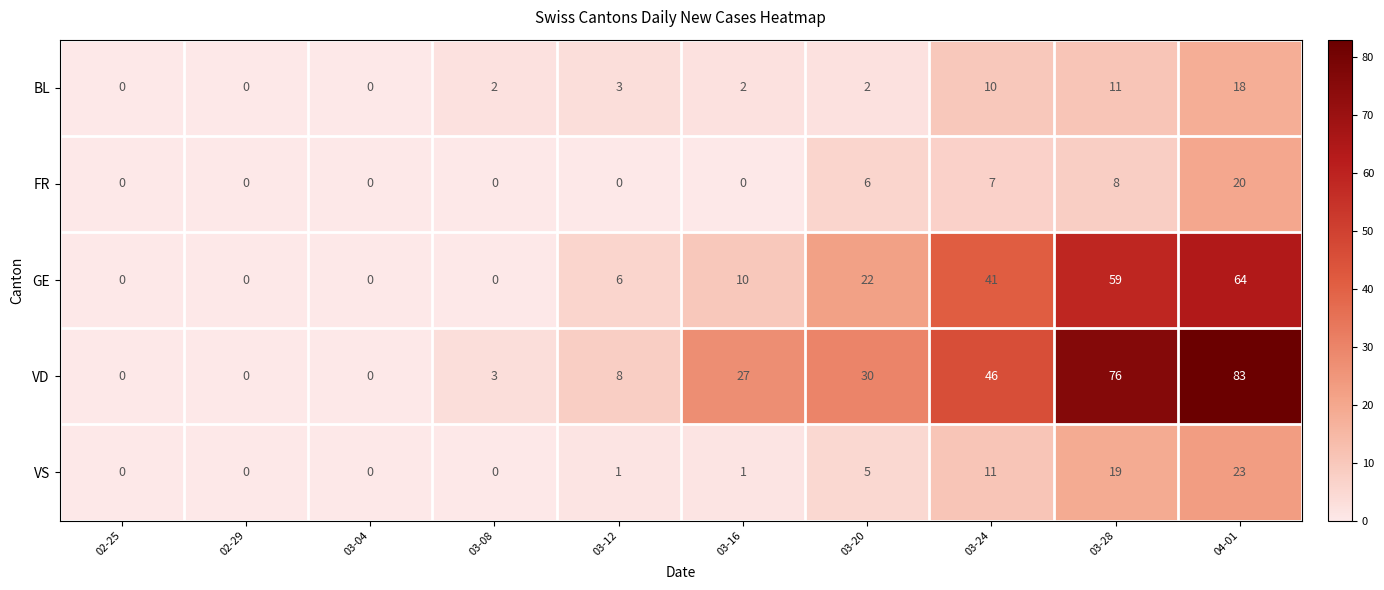

How many values in BL are above zero?

7